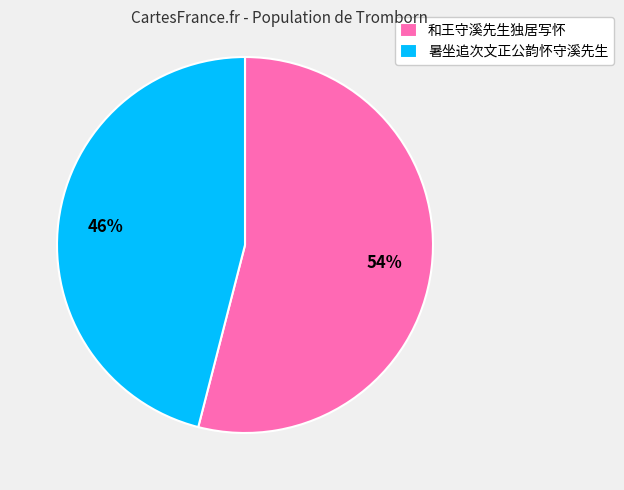

Which slice is the smallest?

暑坐追次文正公韵怀守溪先生